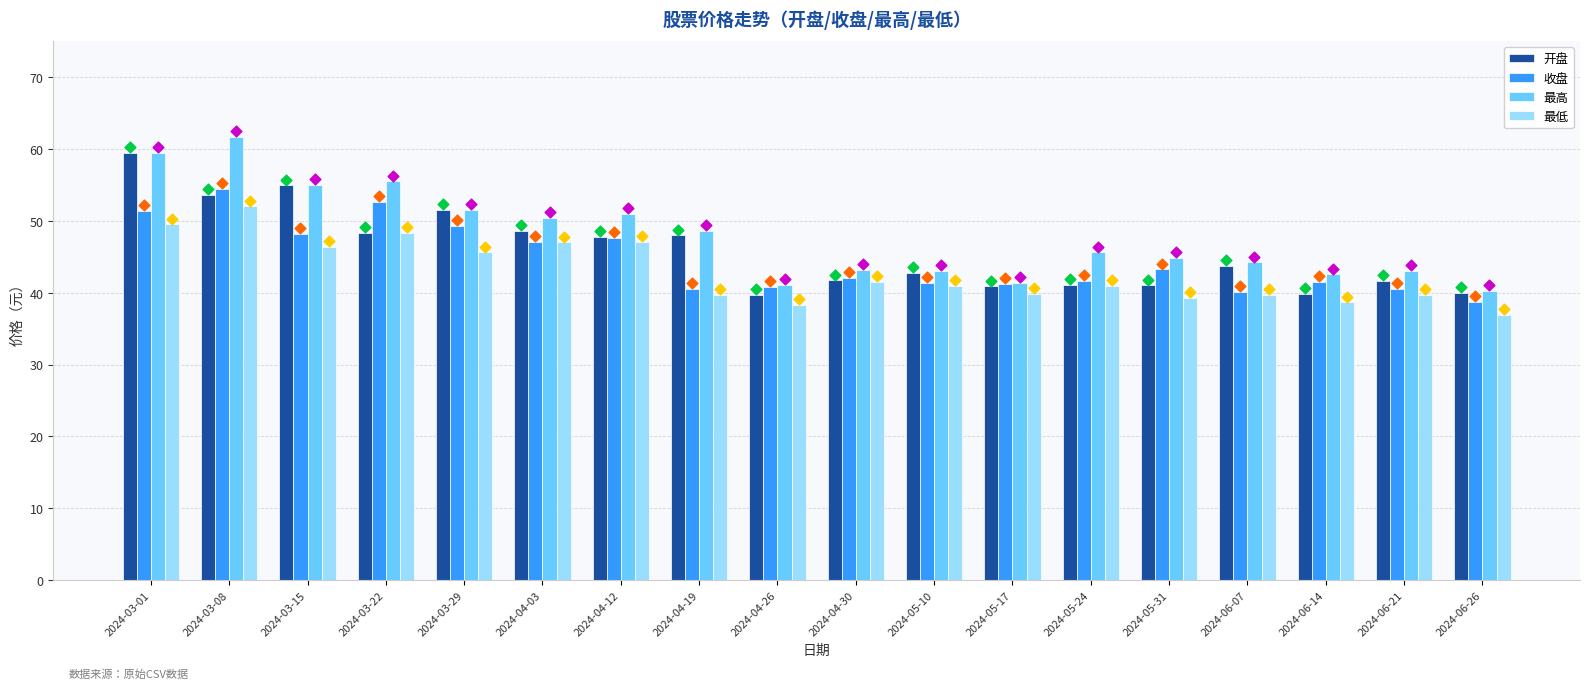

Is the value of 收盘 at 2024-05-10 greater than the value of 最低 at 2024-05-31?

Yes